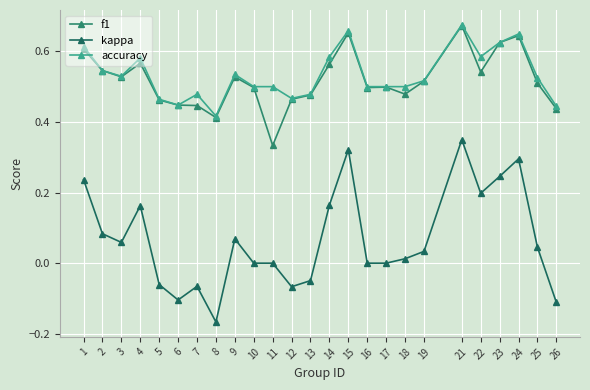

Which series changed the most between 18 and 26?

kappa